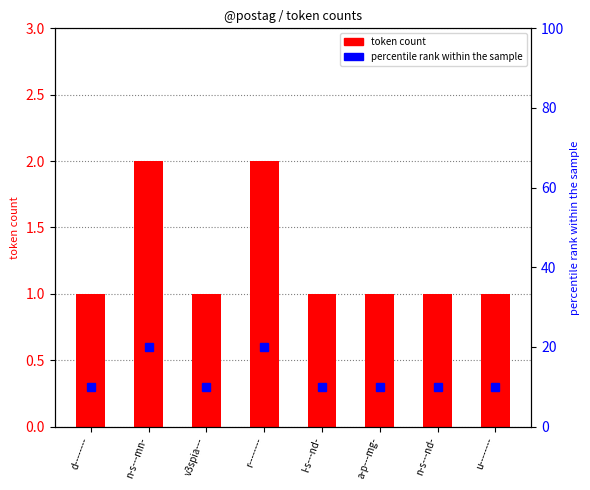

What is the lowest value of the token count series?

1